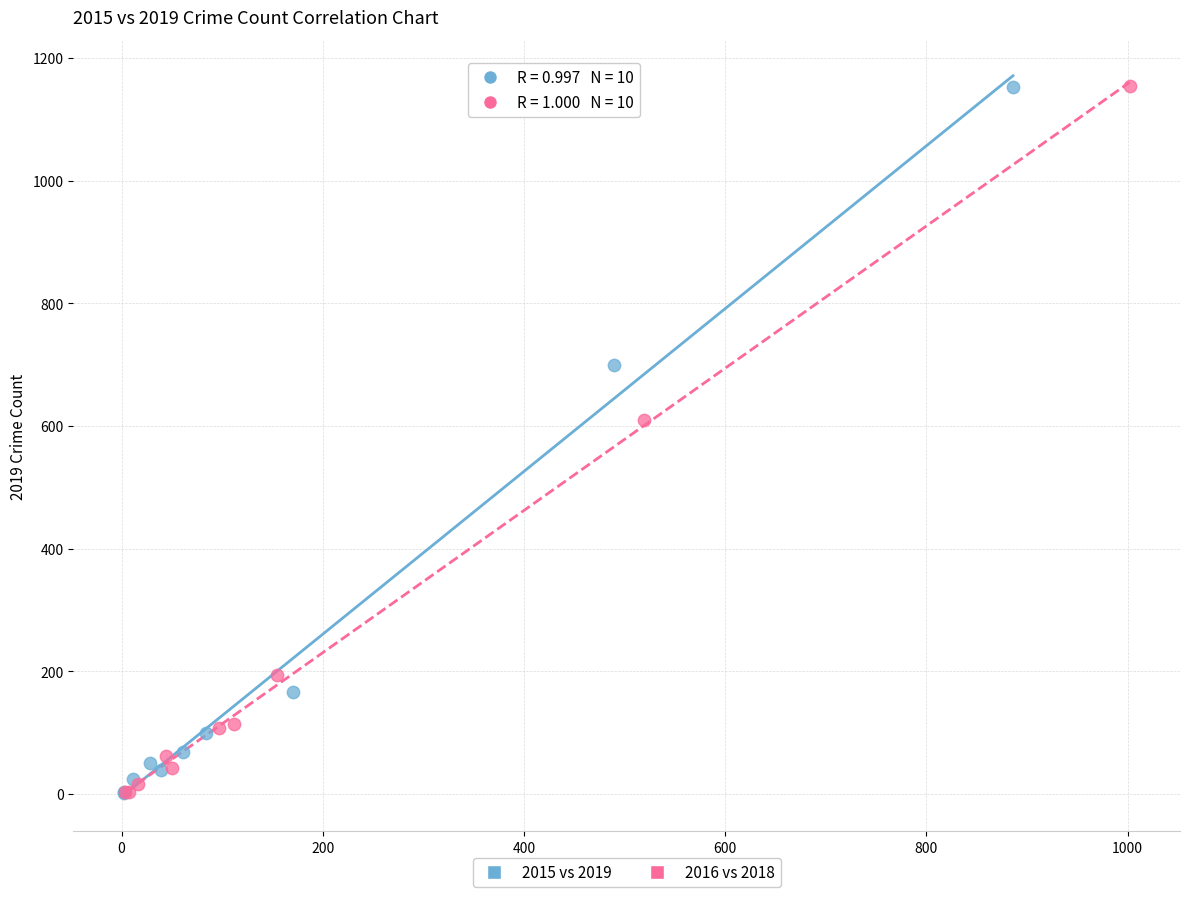

Which series has the largest Y range (max minus min)?

2016 vs 2018